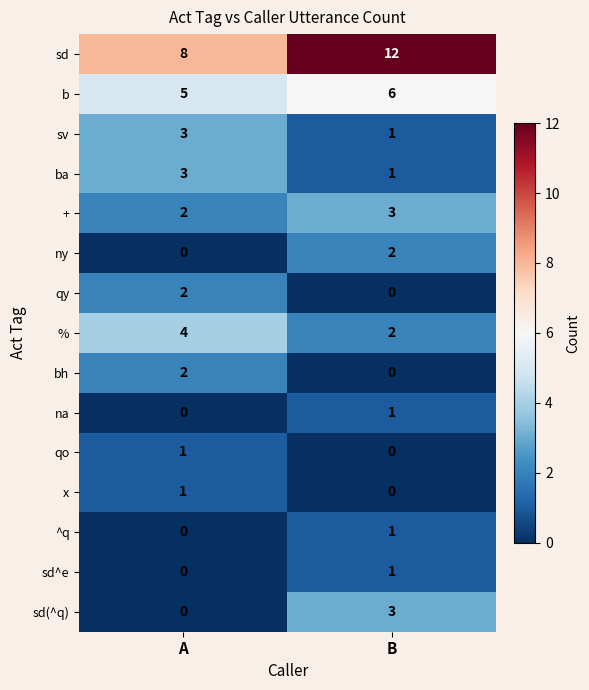

At how many categories does at least one series exceed 9?

1